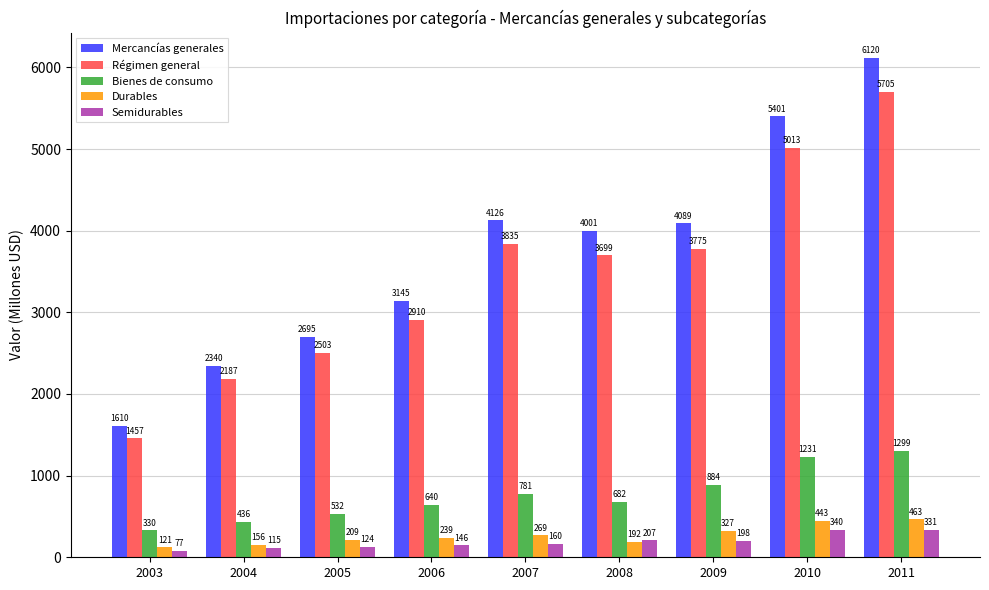

What is the minimum value for Durables?

121